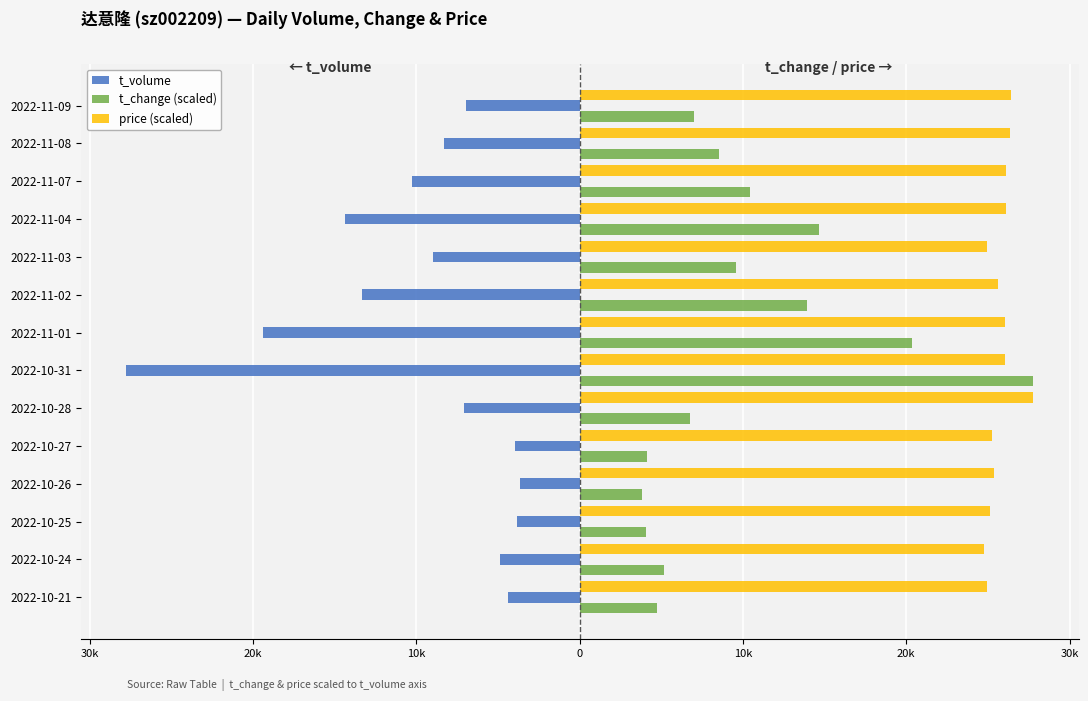

What is the greatest value displayed?

27774.0